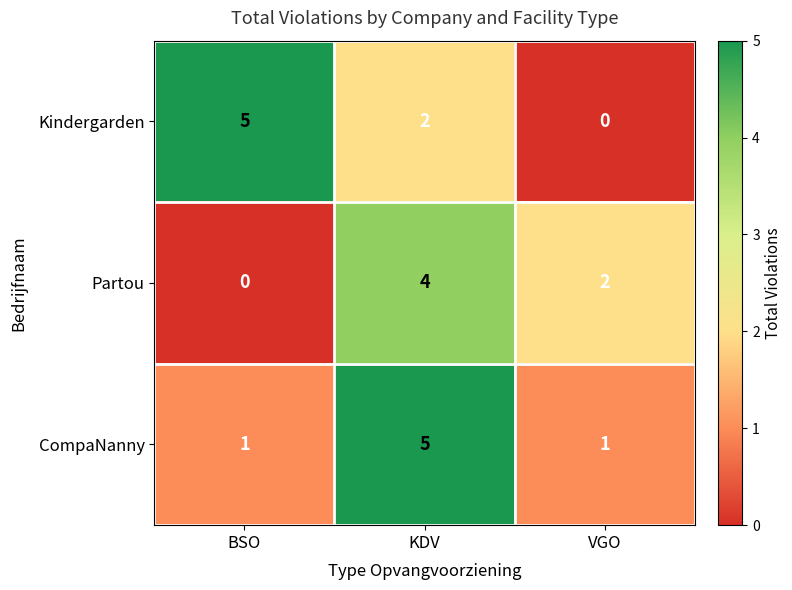

What is the total value across all series at KDV?

11